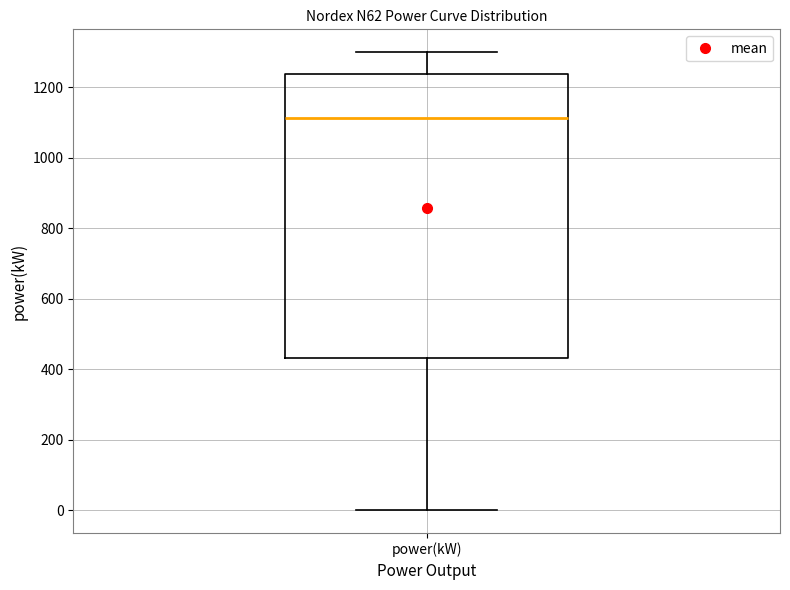

Transcribe this box plot: give where the median line is, the range the box spans, and where the two whiskers end, as read against the y-axis. The values are not printed on the chart, so give them approximately, as read against the axis.

median 1120, box 440 to 1240, whiskers 0 to 1300